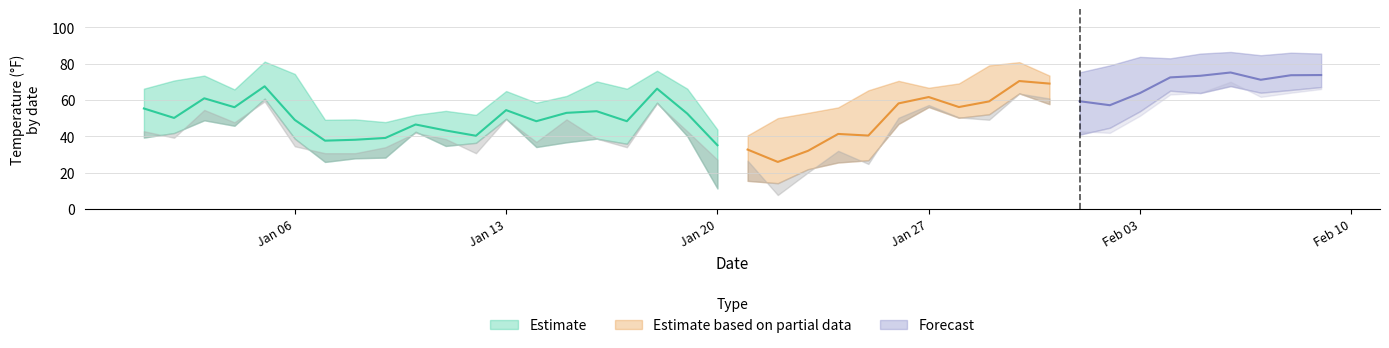

How many values in the MIN series are below 42?

18